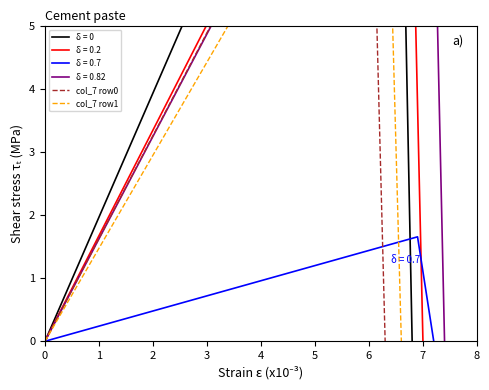

Does the chart display data point markers on the line(s)?

No